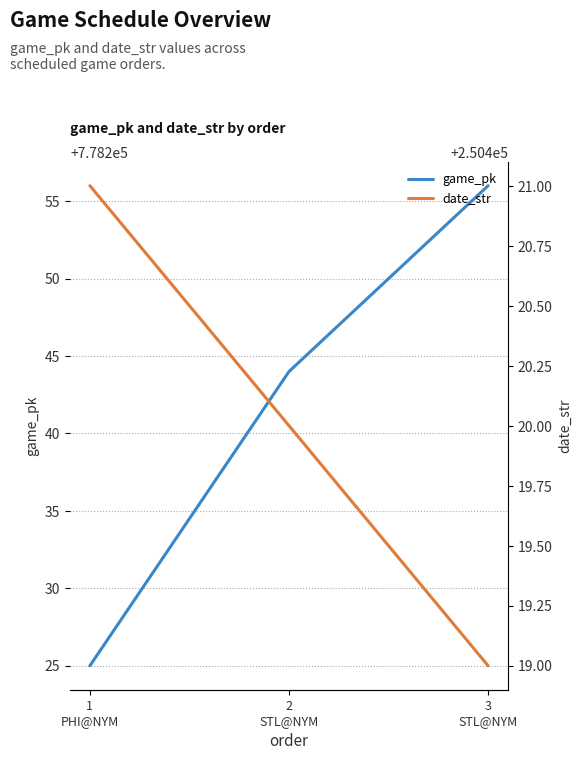

Reading right to left, what are all the values shown in this chart?

game_pk: 778256	778244	778225
date_str: 250419	250420	250421